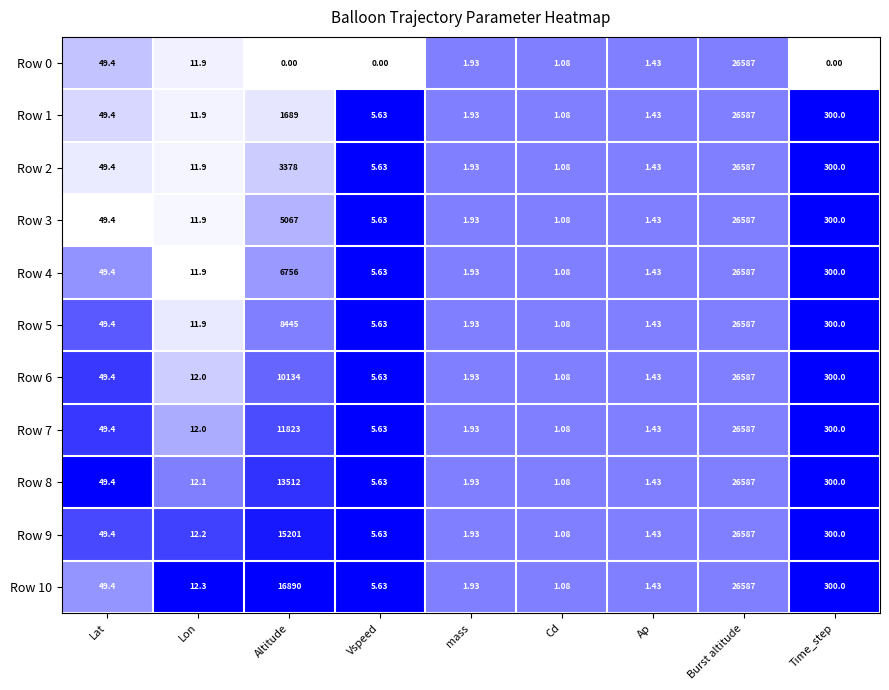

At which label does Row 9 reach its minimum?

Cd